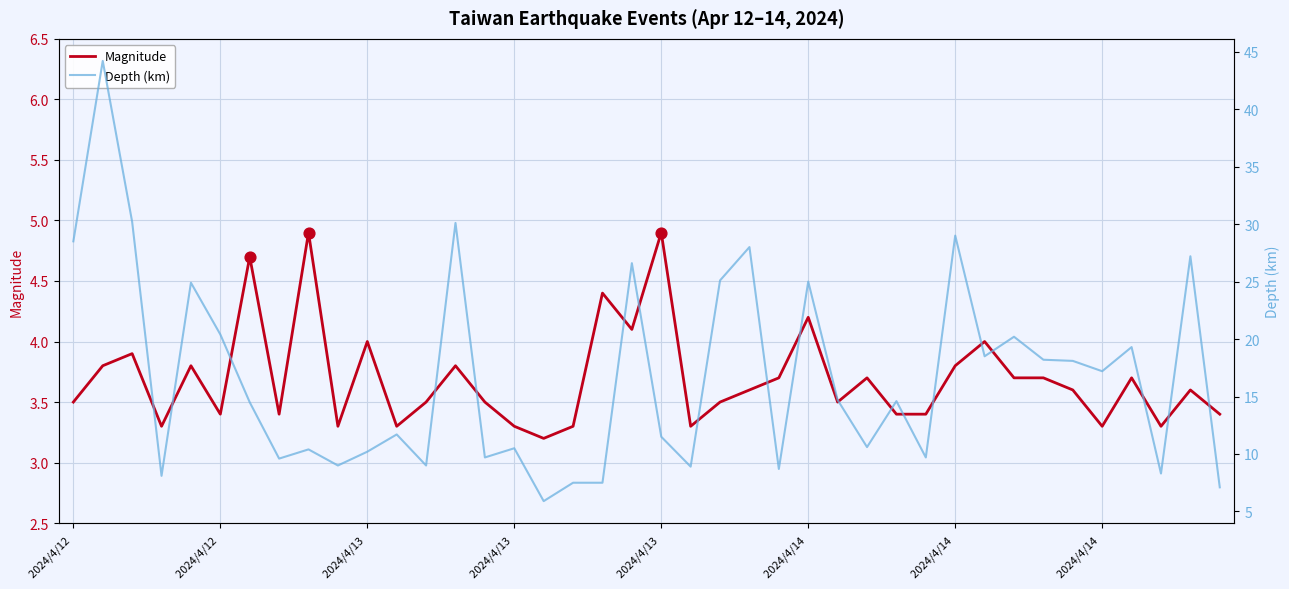

Which series has the largest total across all categories?

Depth (km)